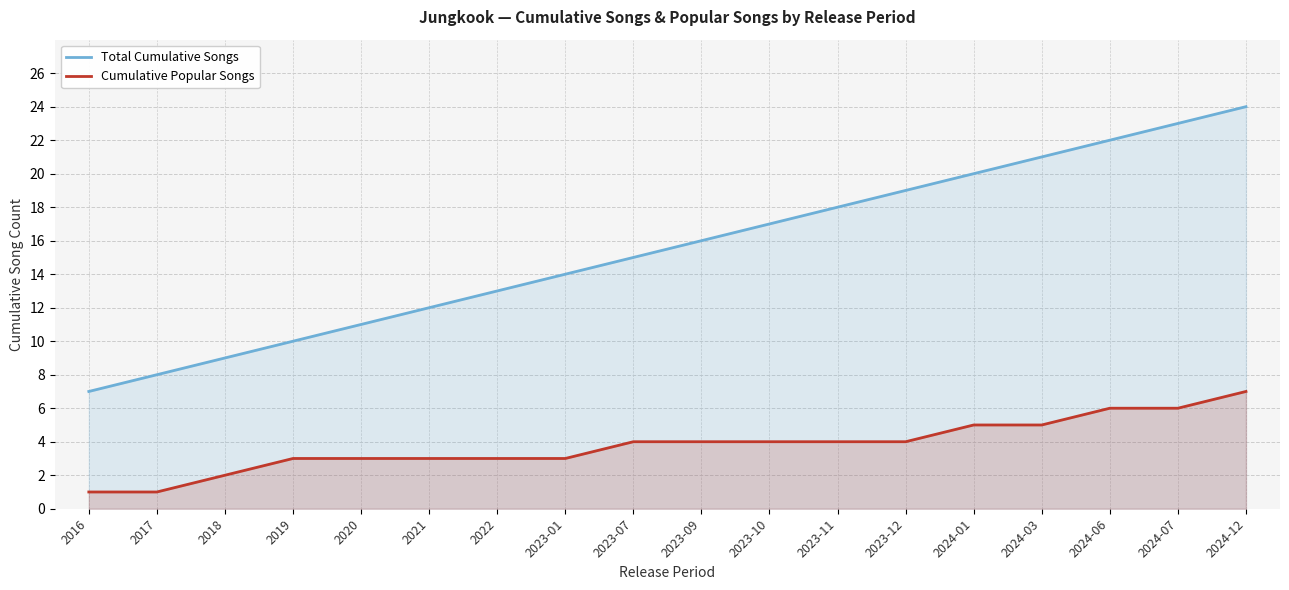

What is the difference between the maximum and minimum values in the Cumulative Popular Songs series?

6